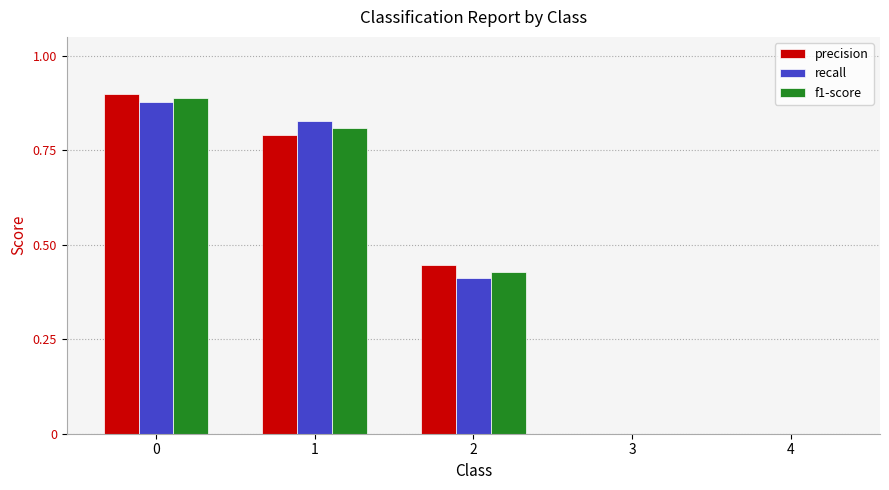

Count the precision values in the range 0 to 1.

5